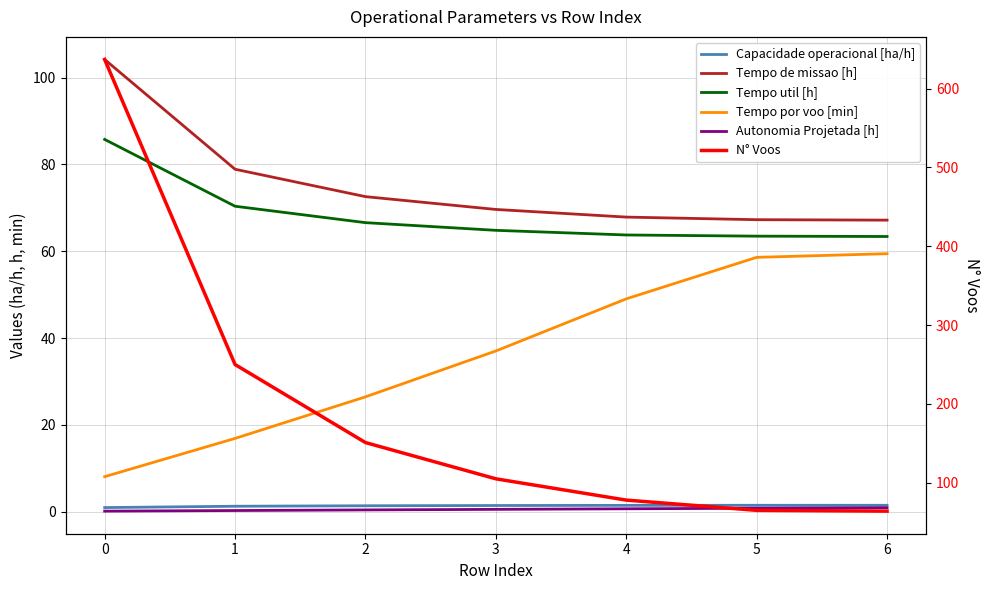

Reading left to right, extract all data points from this chart.

Capacidade operacional [ha/h]: 1.0	1.3	1.4	1.4	1.5	1.5	1.5
Tempo de missao [h]: 104.2	78.9	72.6	69.6	67.9	67.3	67.2
Tempo util [h]: 85.8	70.4	66.6	64.8	63.7	63.5	63.4
Tempo por voo [min]: 8.1	16.9	26.5	37.0	49.0	58.6	59.4
Autonomia Projetada [h]: 0.1	0.3	0.4	0.6	0.7	0.8	0.9
N° Voos: 637.0	250.0	151.0	105.0	78.0	65.0	64.0